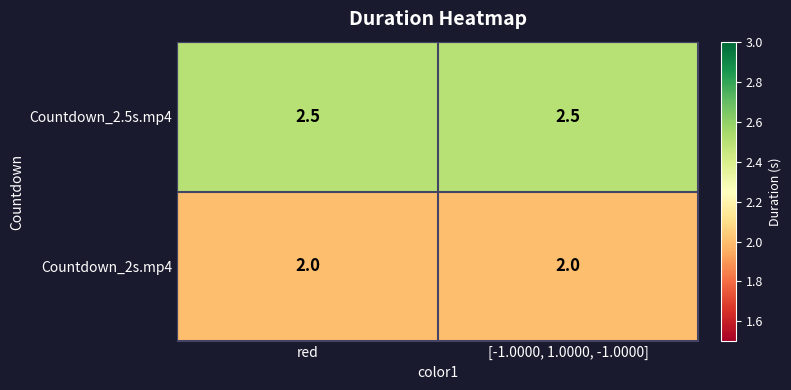

What is the total value across all series at [-1.0000, 1.0000, -1.0000]?

4.5